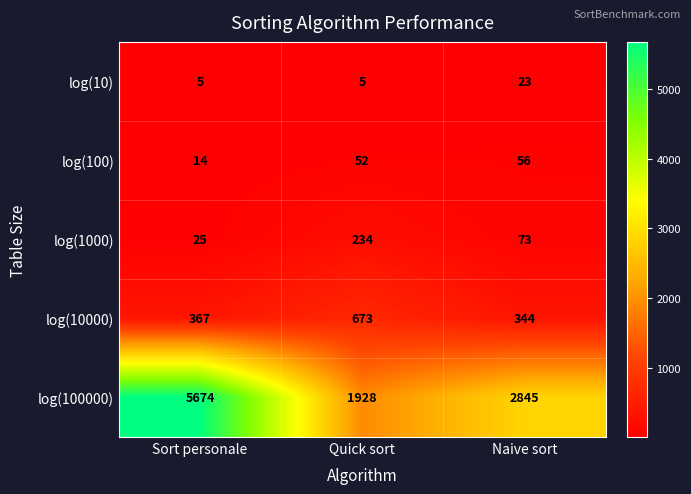

What is the maximum value shown in the chart?

5674